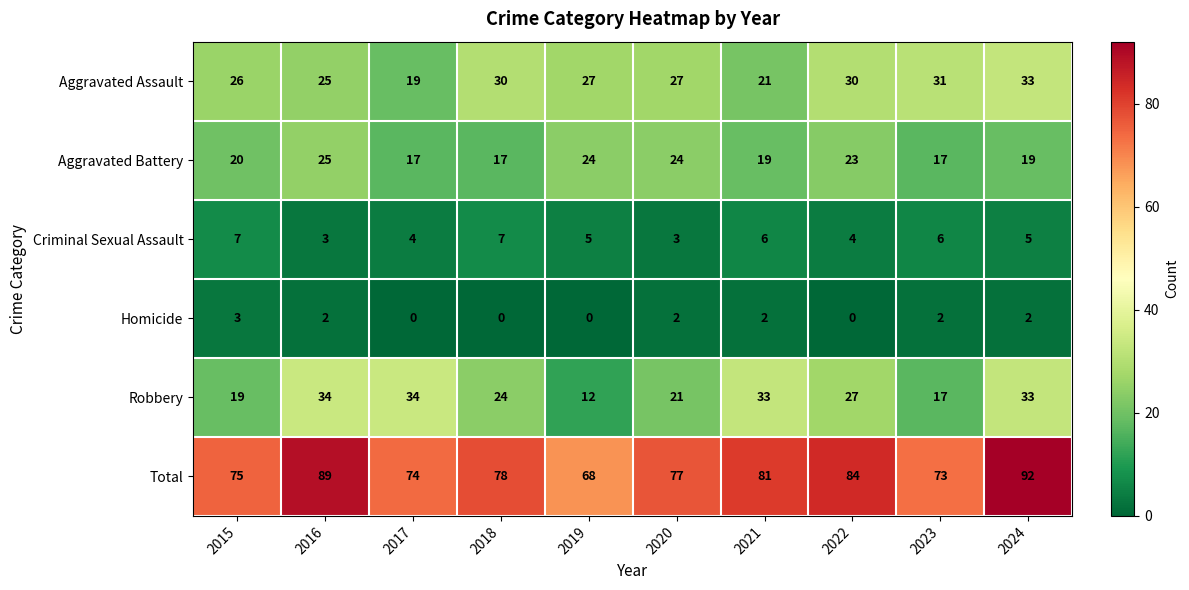

True or false: Criminal Sexual Assault has a value of 5 at 2019.

True